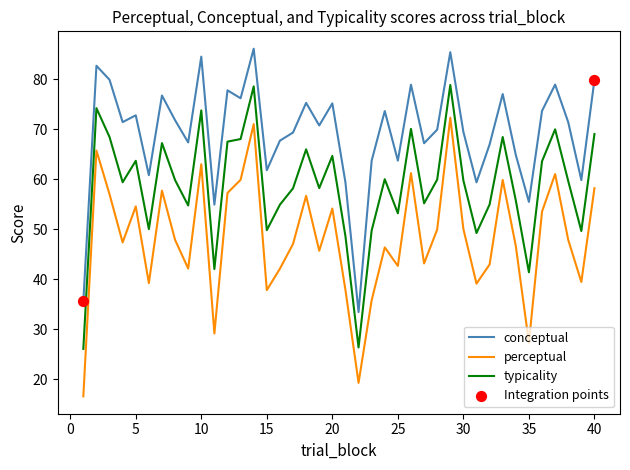

What is the greatest value displayed?

86.1